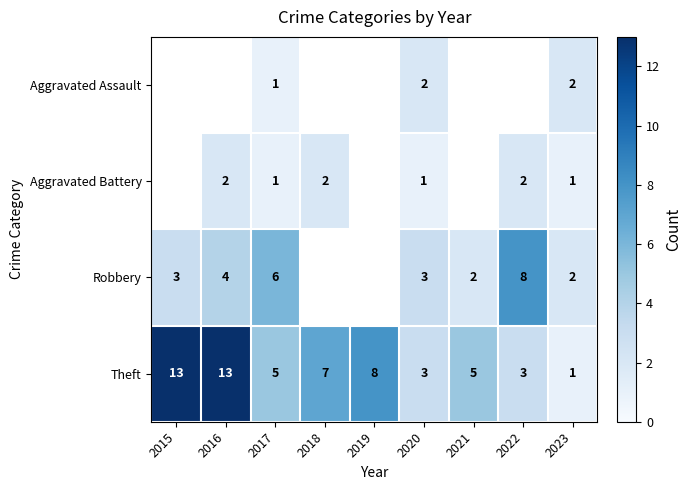

What is the total value across all series at 2020?

9